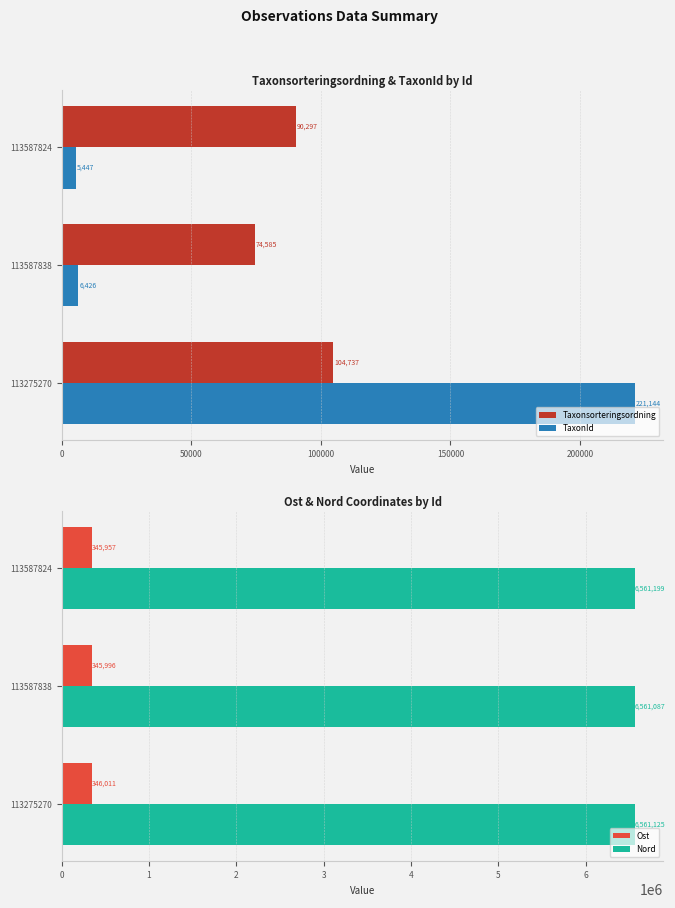

What is the difference between the maximum and minimum values in the Nord series?

112